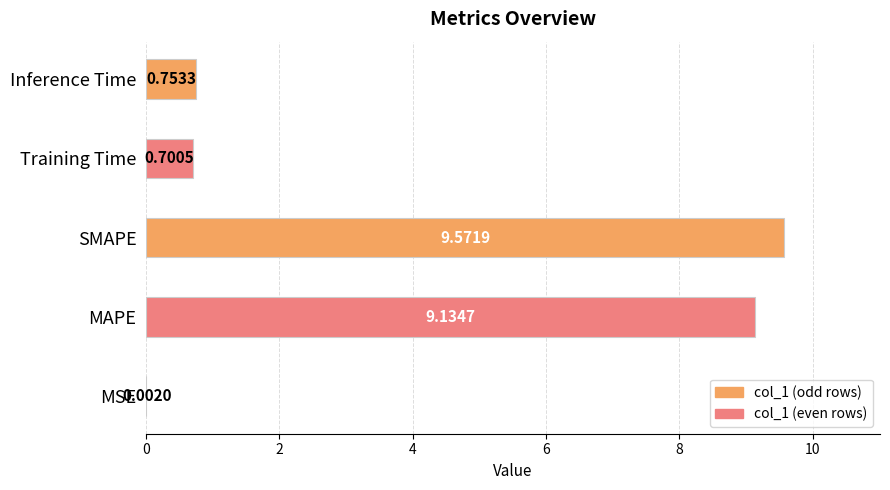

At which label is the value closest to 4?

Inference Time